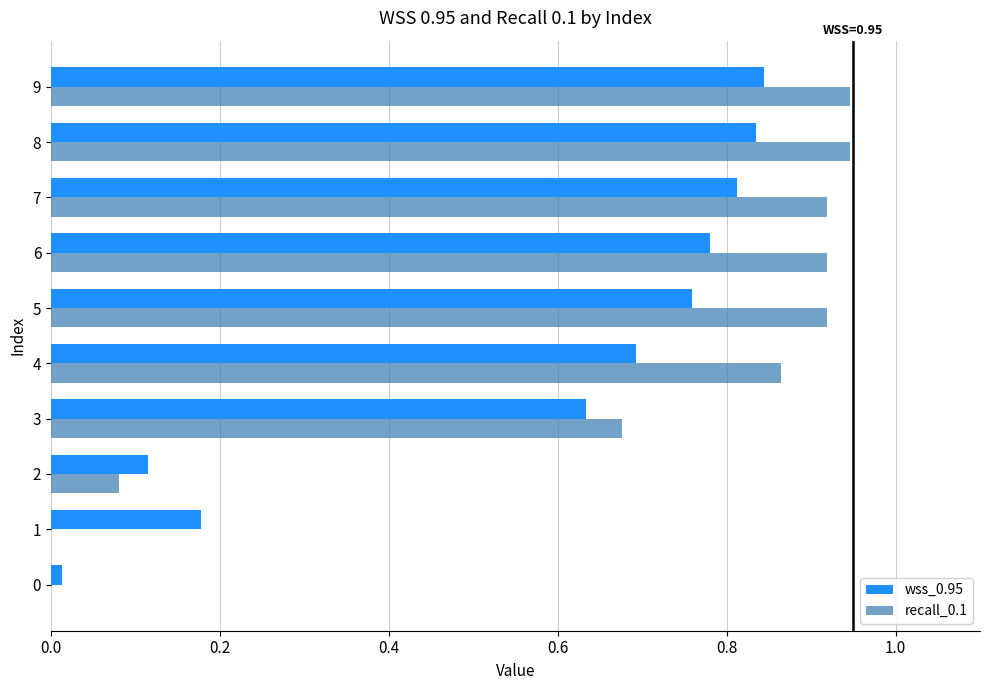

Which series has the largest total across all categories?

recall_0.1